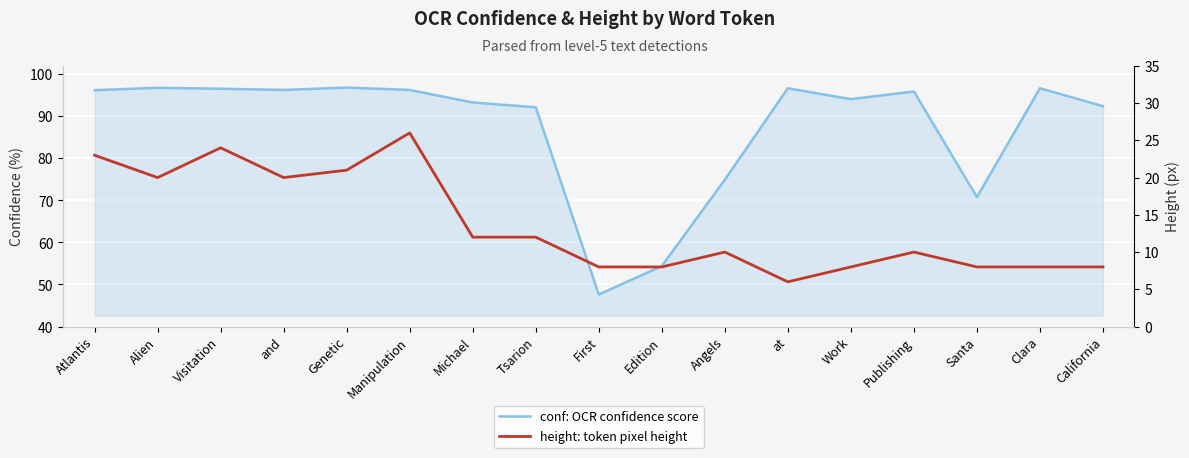

What position from the right is Tsarion?

10